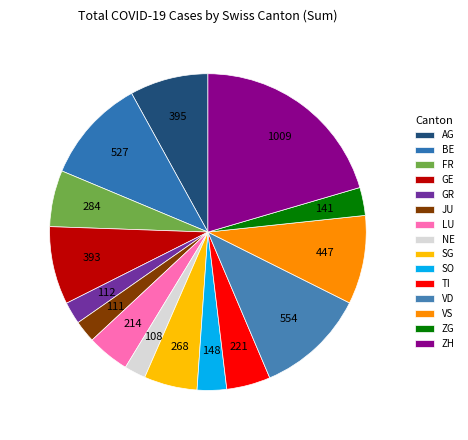

Rank the categories by value from highest to lowest.

ZH, VD, BE, VS, AG, GE, FR, SG, TI, LU, SO, ZG, GR, JU, NE